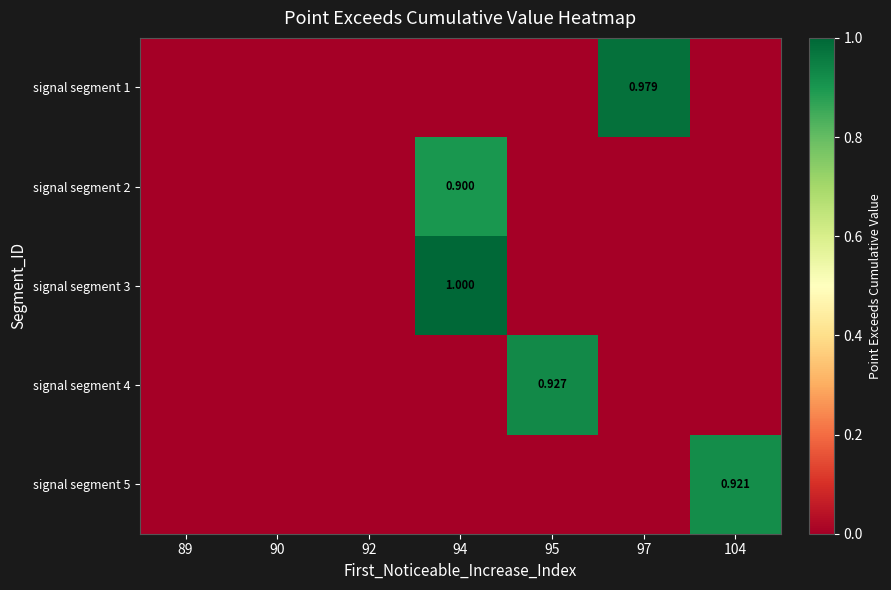

Between 94 and 95, which series saw the biggest shift?

signal segment 3